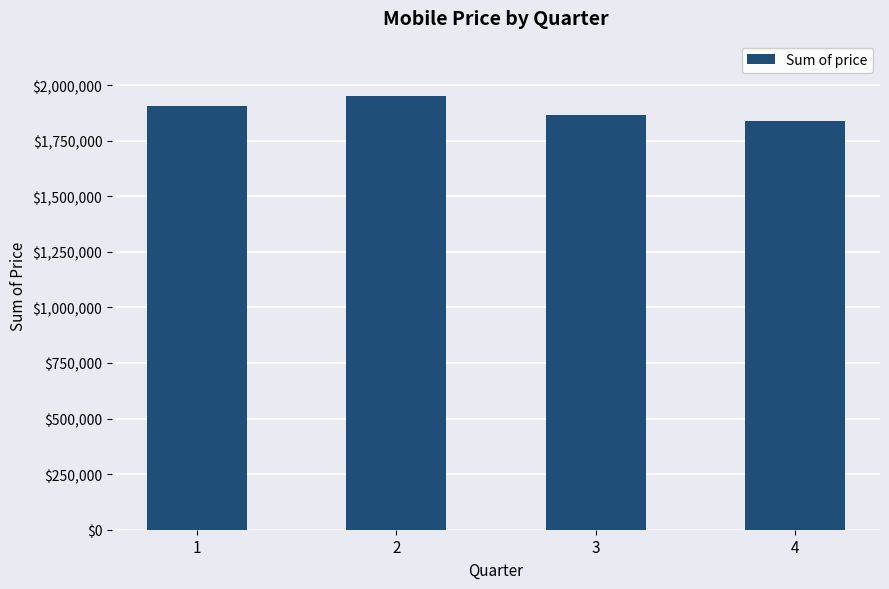

Which has a higher value, 1 or 3?

1